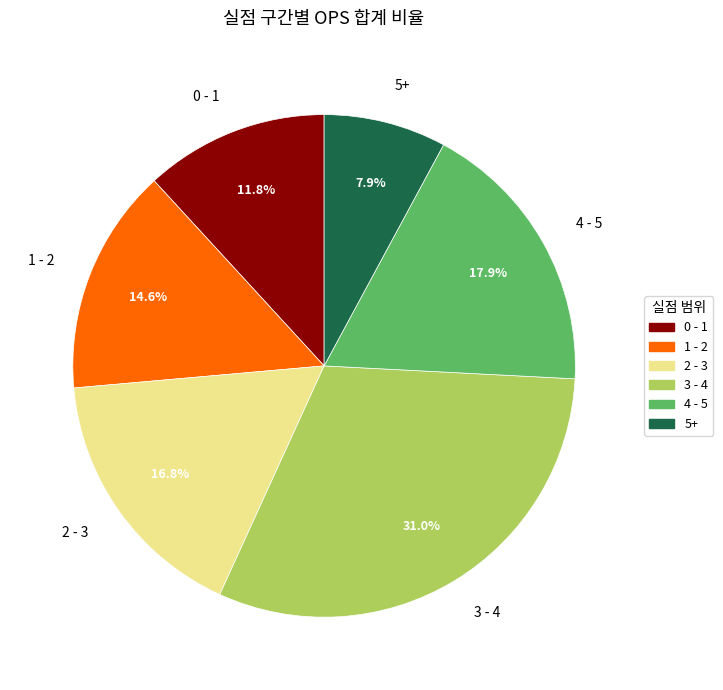

Is there a majority slice in this chart?

No